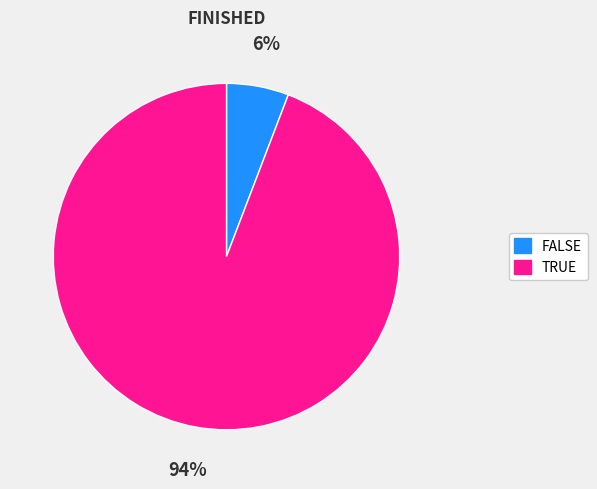

Between TRUE and FALSE, which is larger?

TRUE